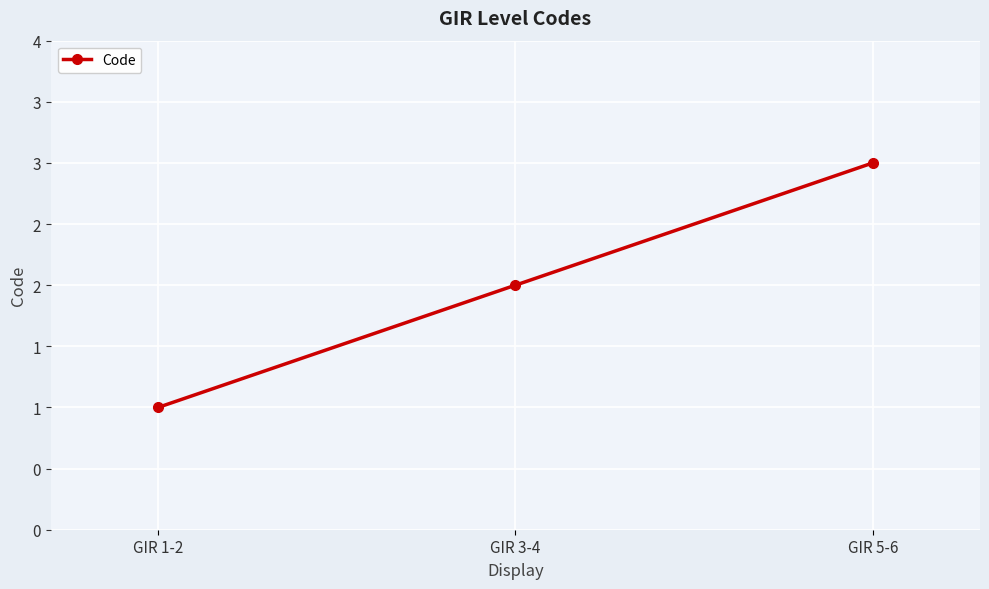

Reading left to right, what are all the values shown in this chart?

1	2	3